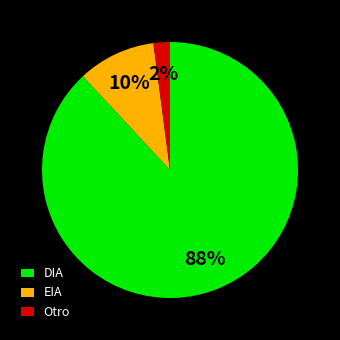

Combined, do Otro and DIA account for over 50%?

Yes